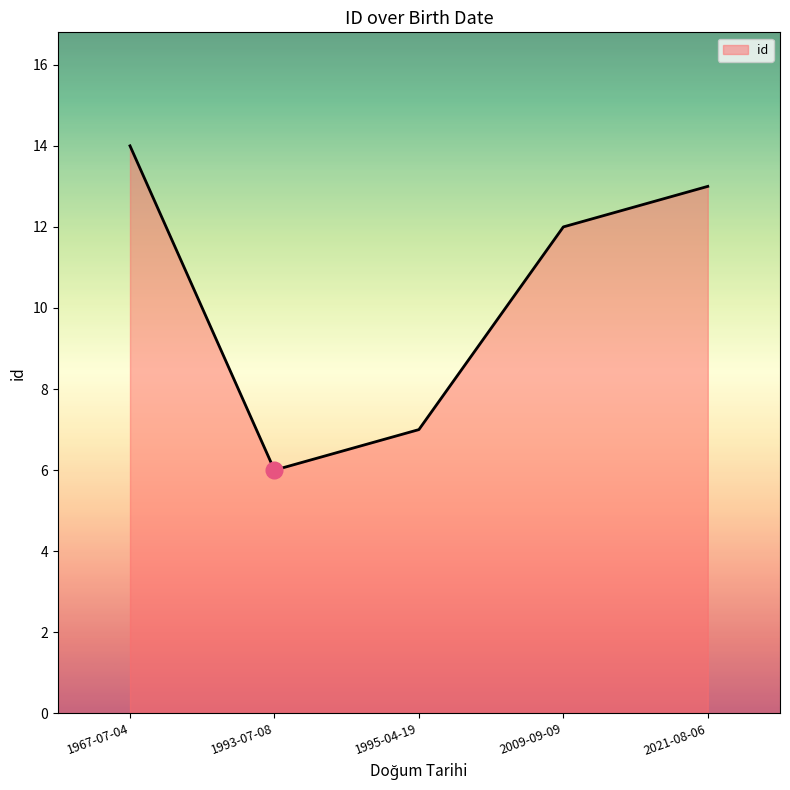

Is it true that the value at 2009-09-09 is 12?

True